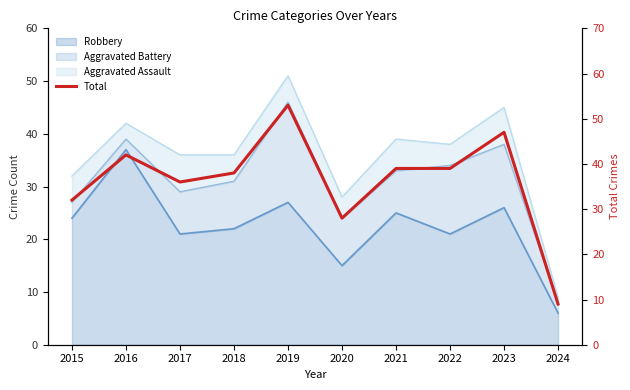

True or false: the data shows 53 at 2018.

False